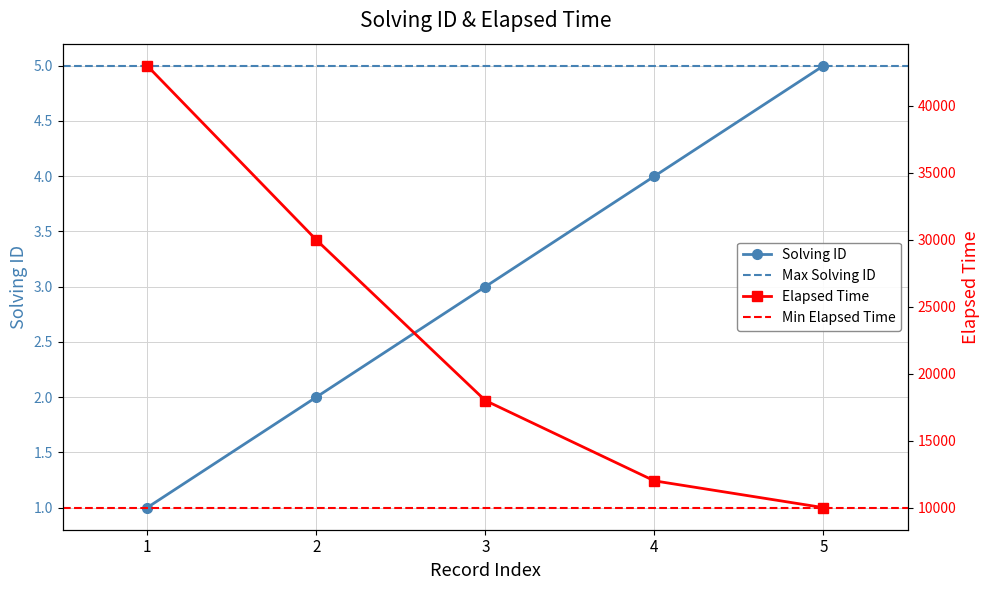

What is the value of the solving_id point at the 2nd from the left?

2